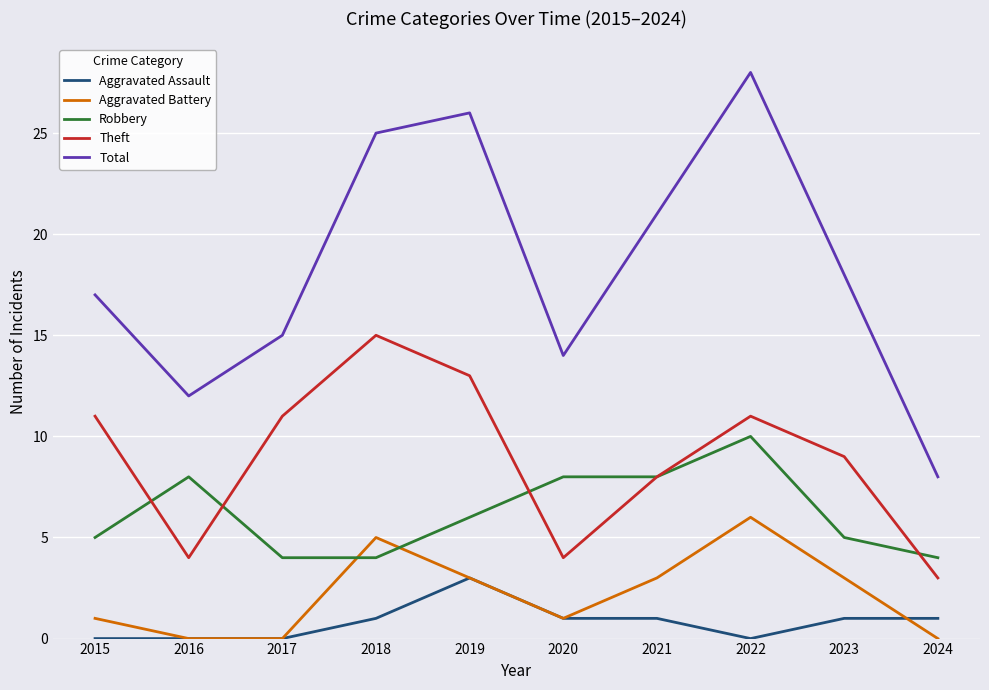

True or false: Theft and Total cross at least once.

False